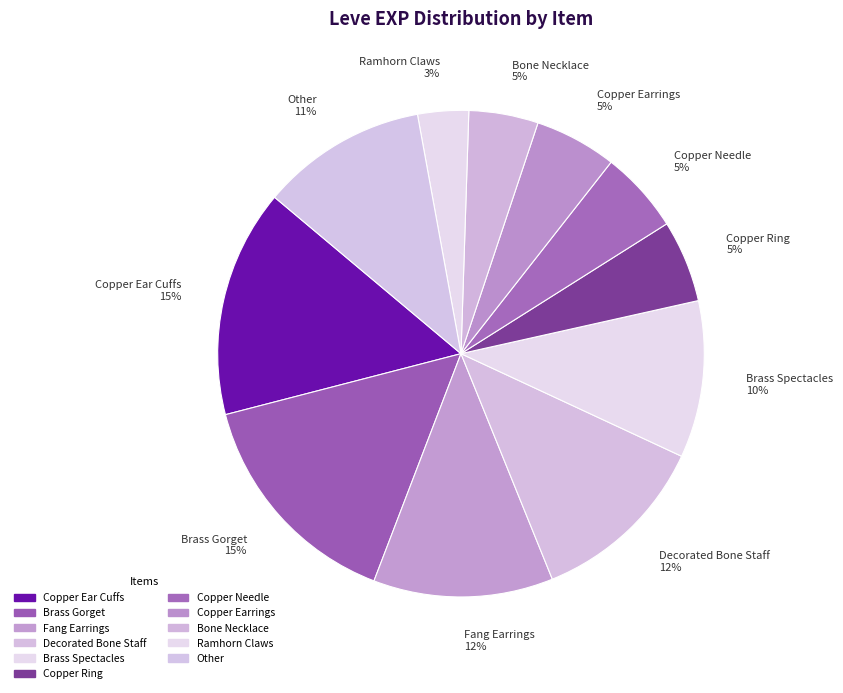

Do Copper Earrings and Brass Gorget together represent more than half of the pie?

No